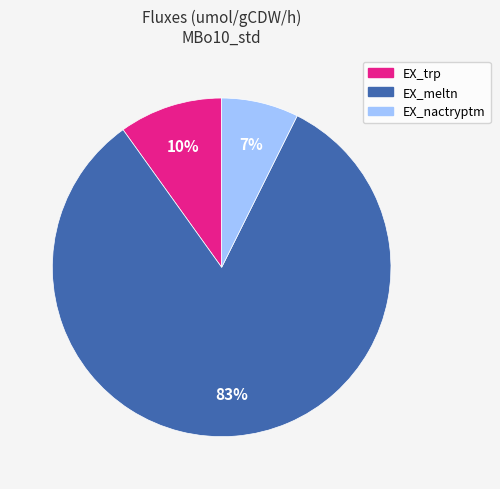

To the nearest percent, what percentage of the pie is EX_trp?

10%